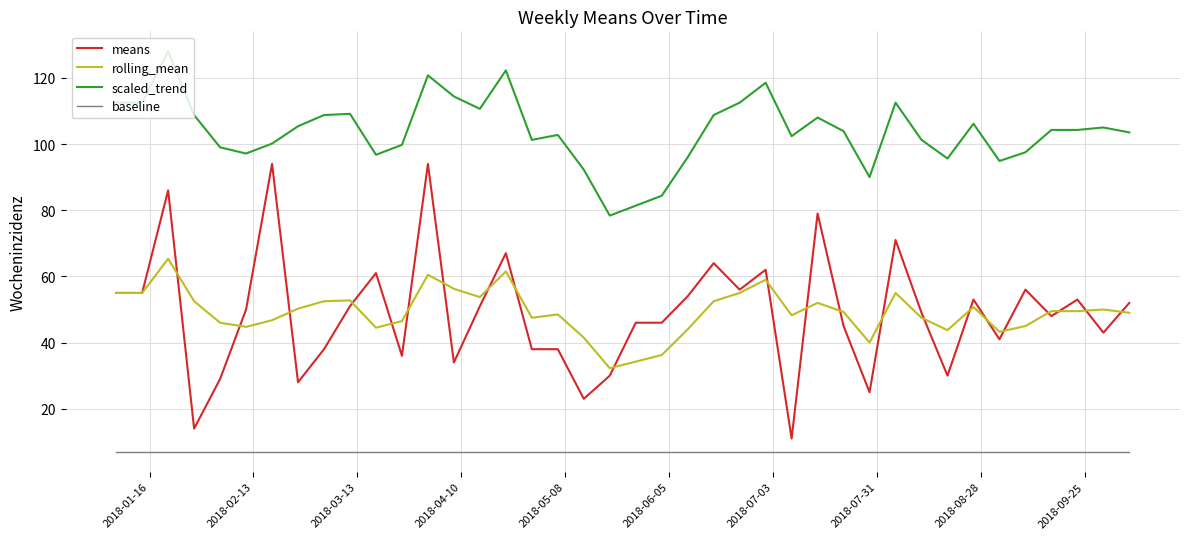

True or false: baseline and rolling_mean cross at least once.

False